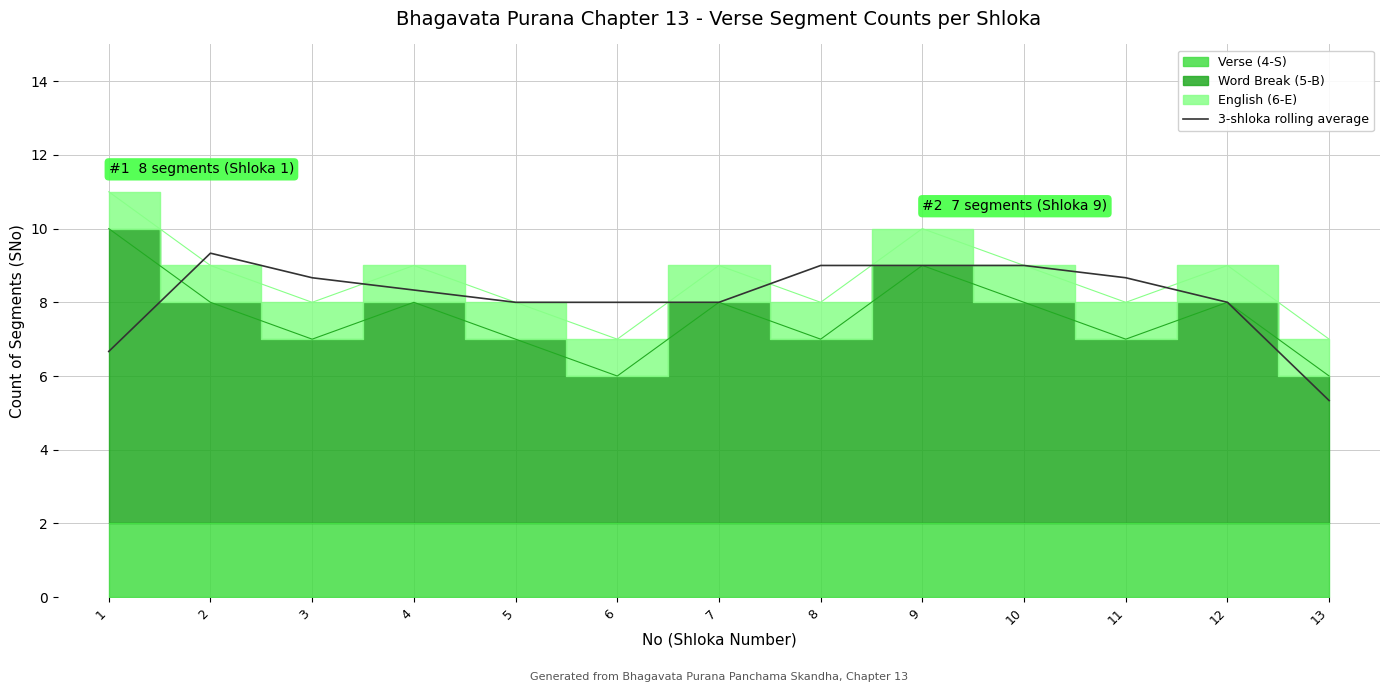

List the labels in order of value, smallest first.

13, 1, 5, 12, 6, 7, 4, 3, 11, 8, 9, 10, 2